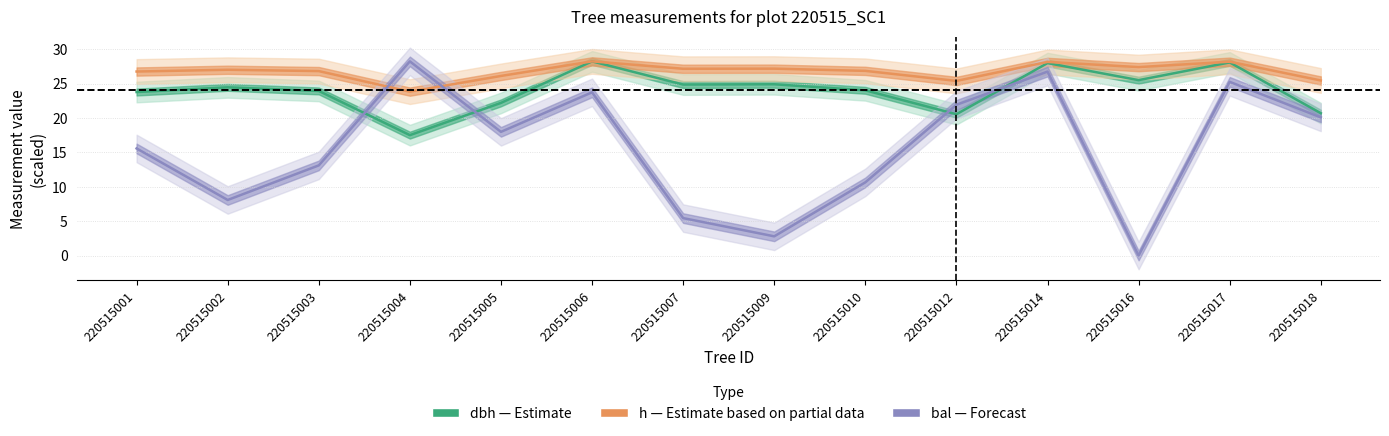

Reading left to right, extract all data points from this chart.

dbh: 220515001=23.8	220515002=24.5	220515003=23.9	220515004=17.5	220515005=22.2	220515006=28.2	220515007=24.9	220515009=24.9	220515010=24.0	220515012=20.6	220515014=28.0	220515016=25.5	220515017=28.1	220515018=20.7
h: 220515001=26.8	220515002=27.0	220515003=26.8	220515004=23.8	220515005=26.1	220515006=28.2	220515007=27.2	220515009=27.2	220515010=26.9	220515012=25.4	220515014=28.2	220515016=27.4	220515017=28.2	220515018=25.5
bal: 220515001=15.6	220515002=8.1	220515003=13.1	220515004=28.2	220515005=18.0	220515006=23.7	220515007=5.4	220515009=2.8	220515010=10.6	220515012=21.9	220515014=26.8	220515016=0.0	220515017=25.3	220515018=20.1